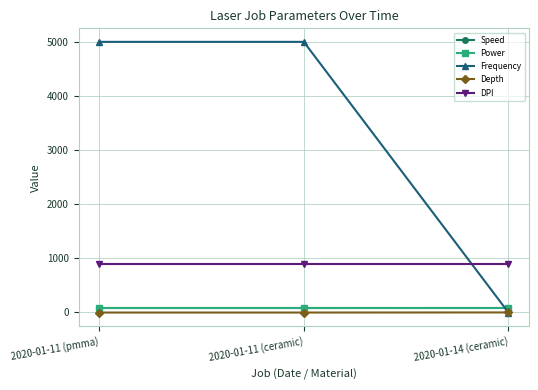

Does the chart have visible grid lines?

Yes